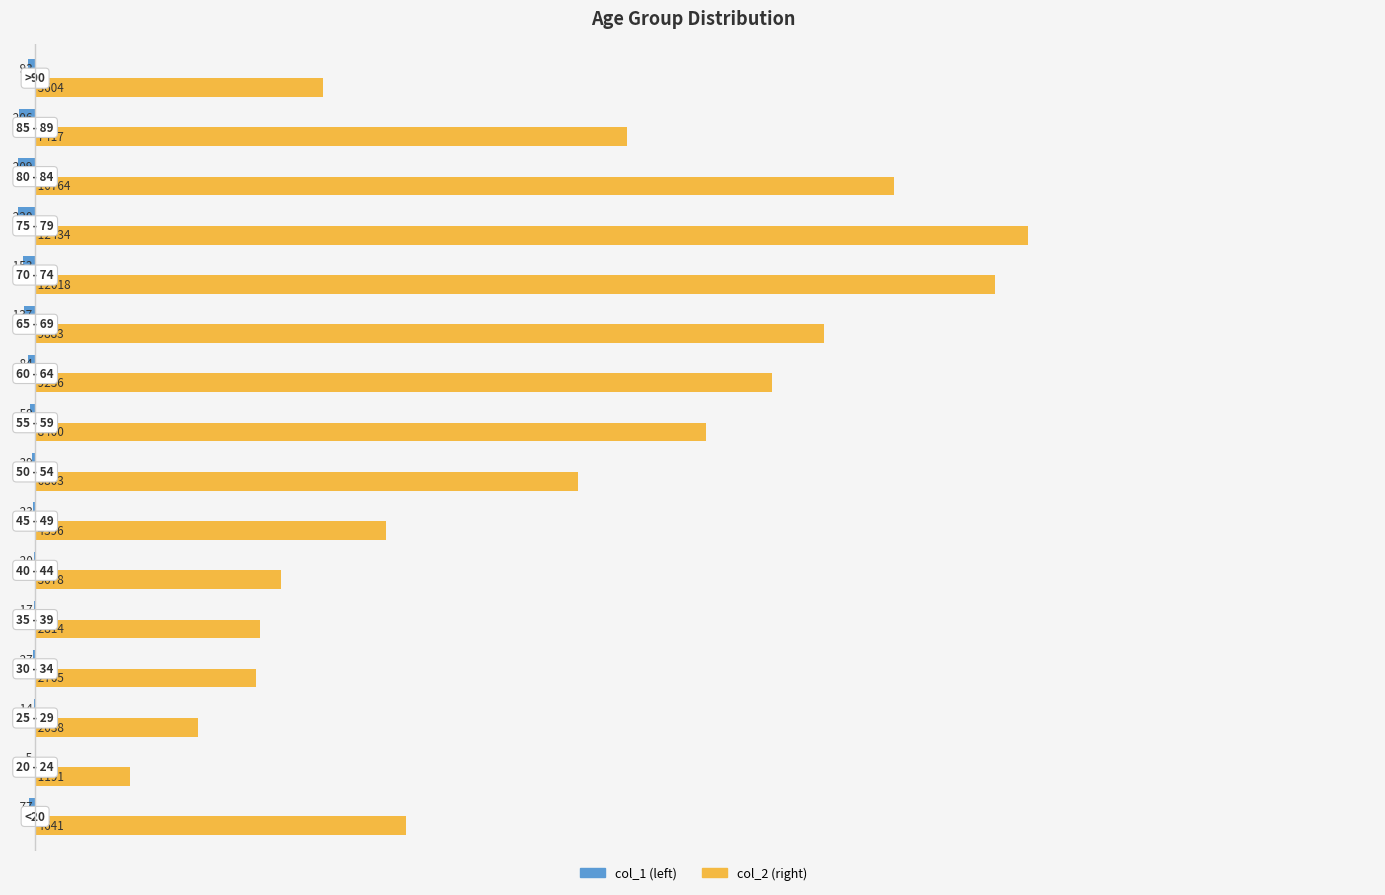

What is the greatest value displayed?

12434